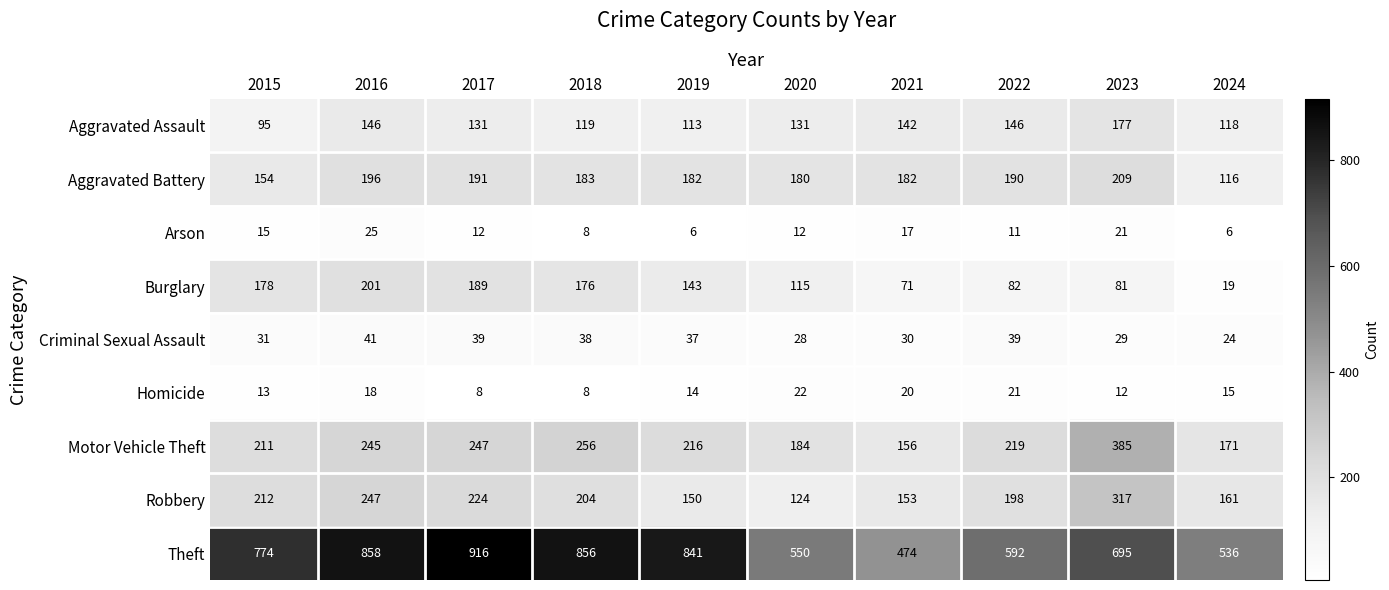

What is the minimum value shown in the chart?

6